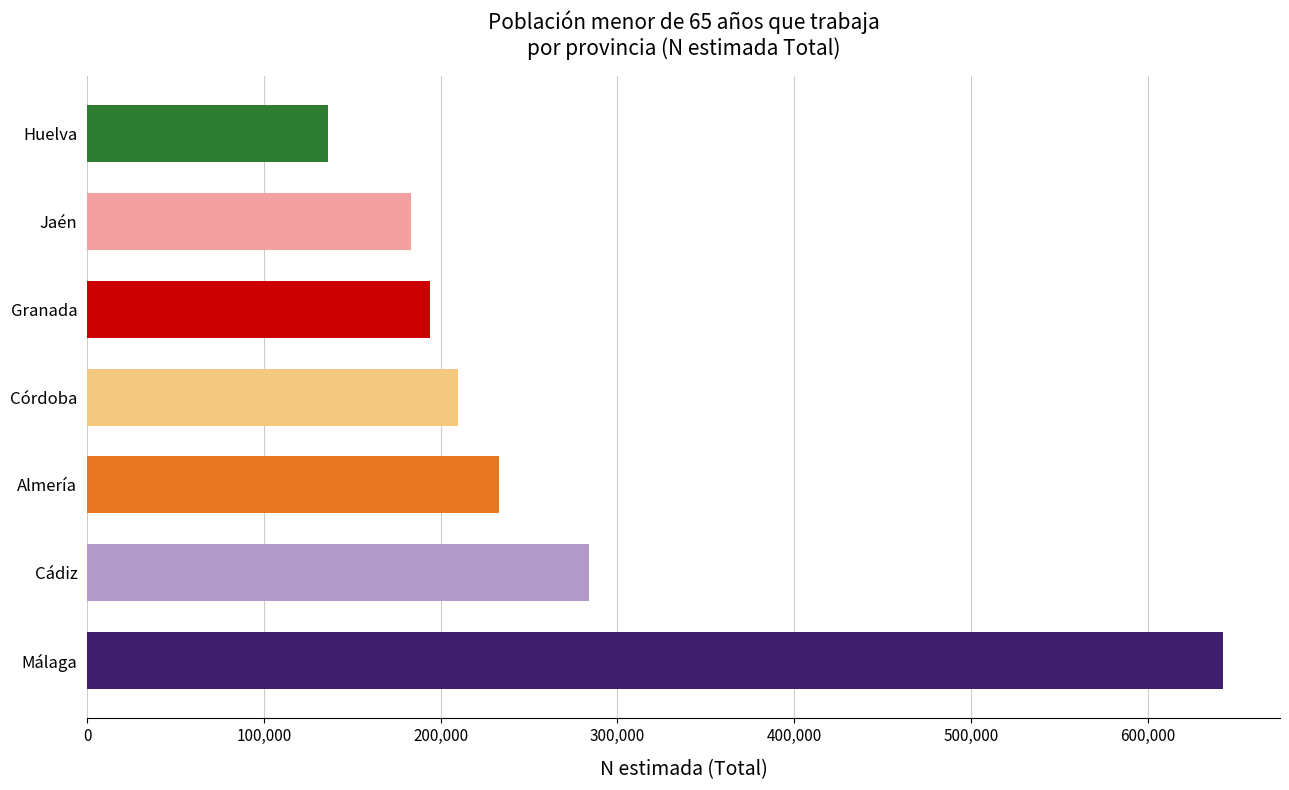

Reading bottom to top, extract all data points from this chart.

Málaga=642780	Cádiz=283977	Almería=233120	Córdoba=209922	Granada=194039	Jaén=183071	Huelva=136348